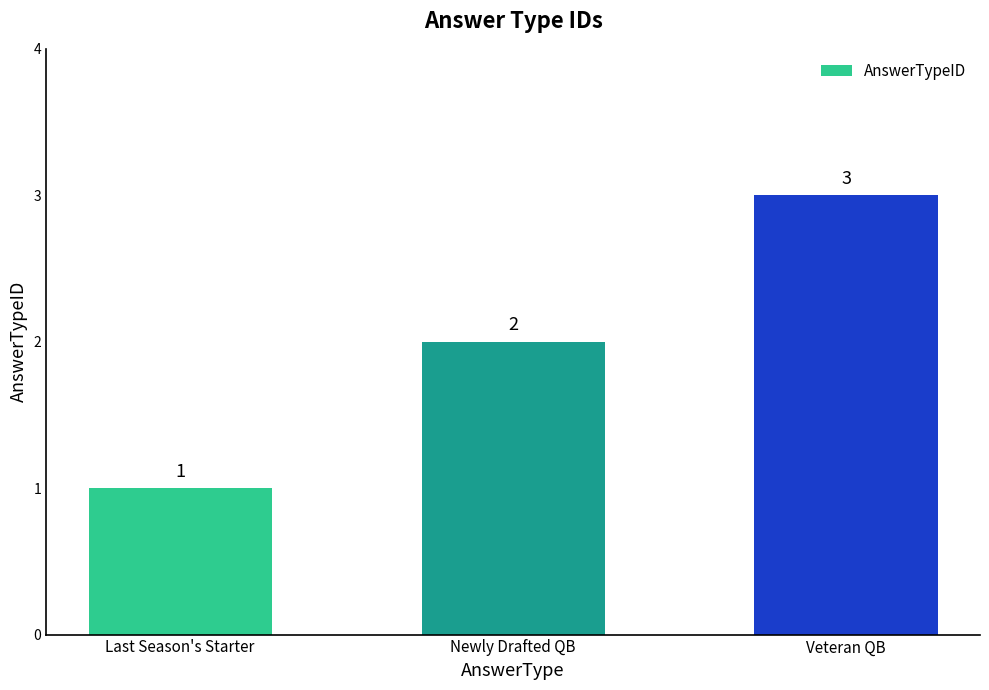

What is the difference between the values at Last Season's Starter and Veteran QB?

2